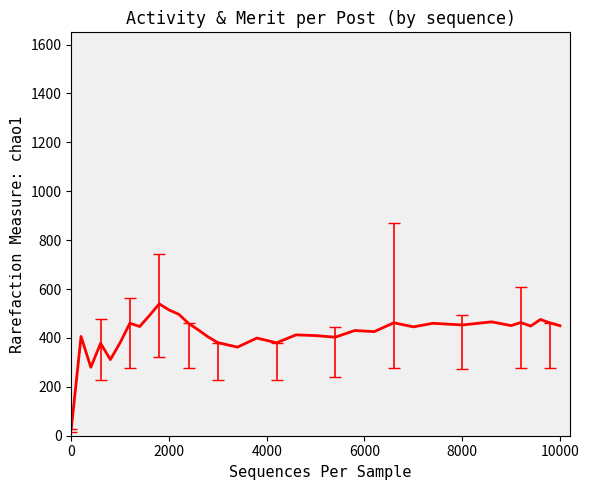

What is the difference between the maximum and minimum values?

511.3